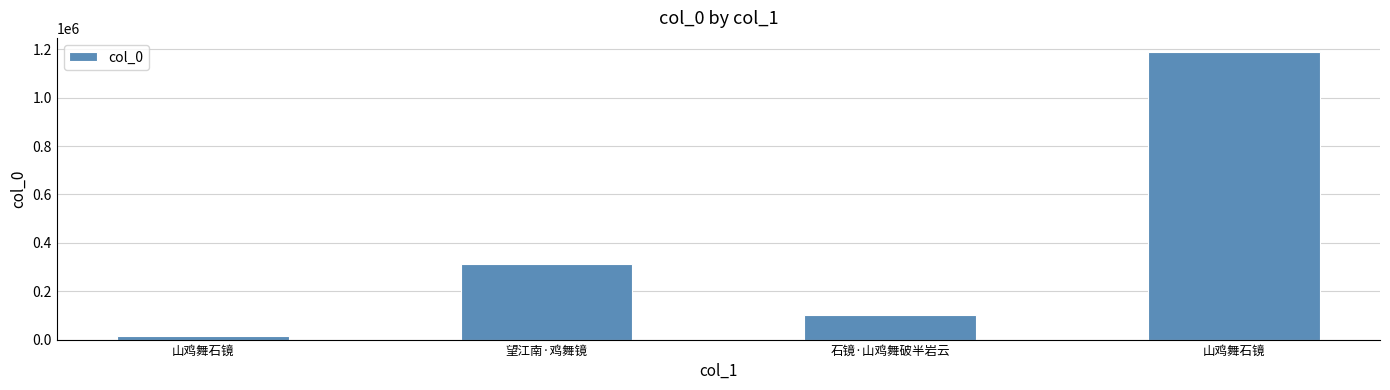

How many bars are there in total?

4